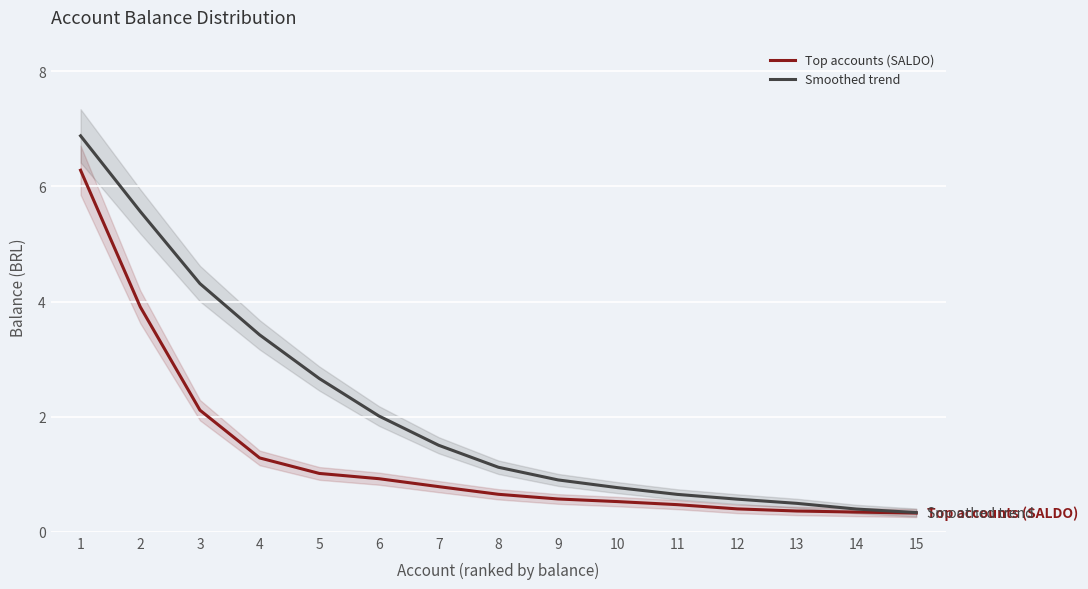

Which has a higher value, 2 or 9?

2